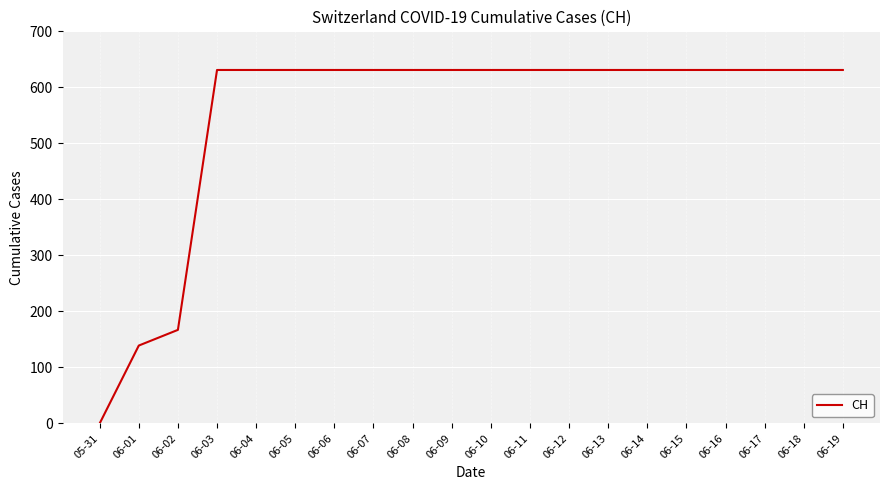

Which has a higher value, 06-02 or 06-16?

06-16